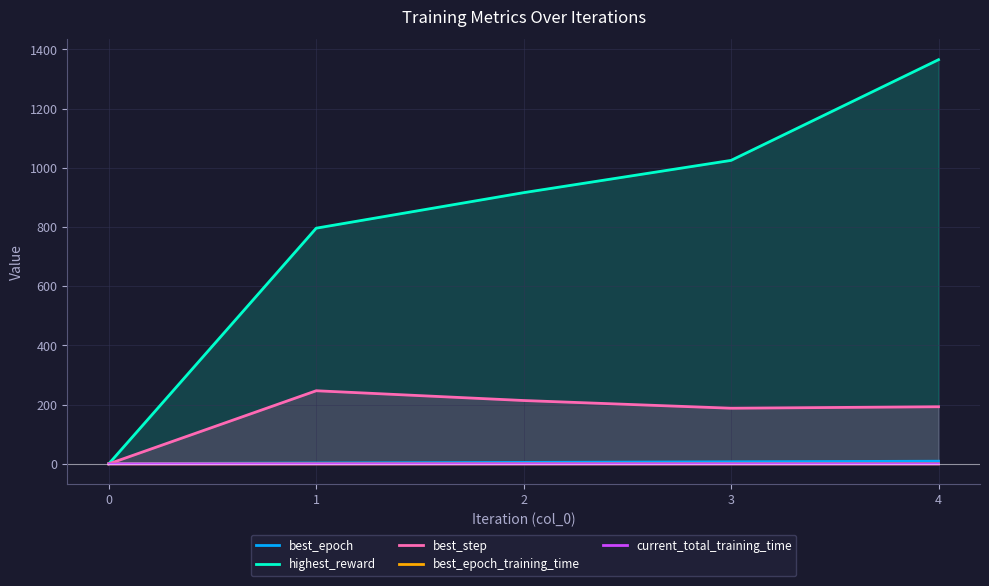

Is the value of best_step at 3 greater than the value of best_epoch at 0?

Yes